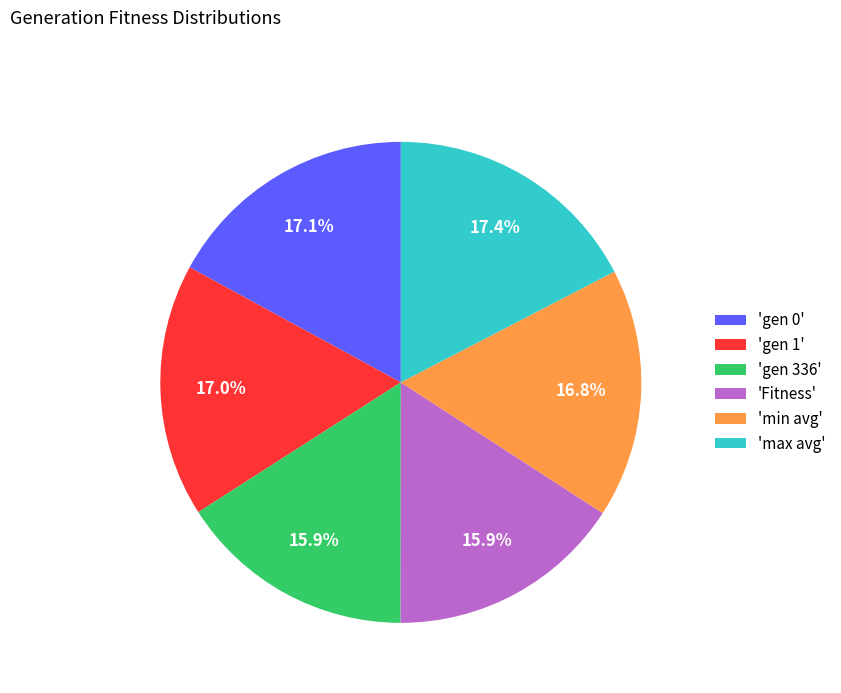

What percentage do 'Fitness' and 'max avg' together represent?

33.3%